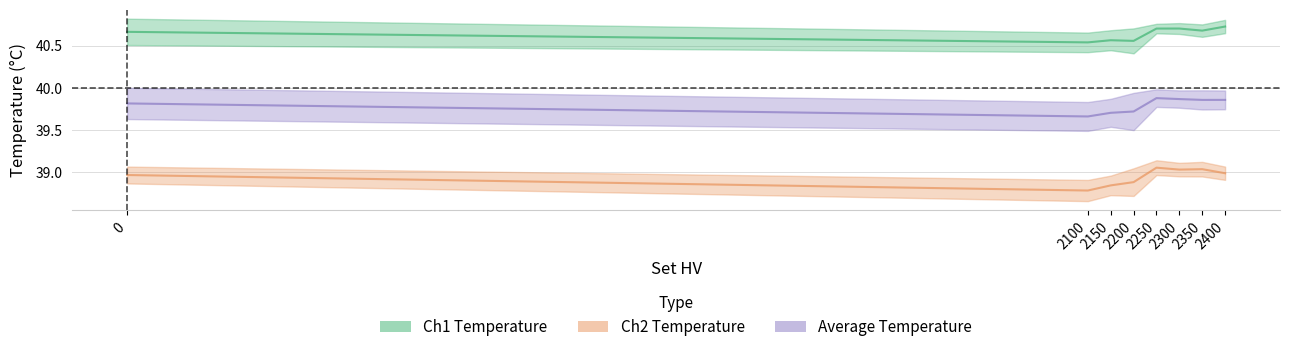

The Ch1 Temperature series shows 40.6 at 2200. True or false?

True